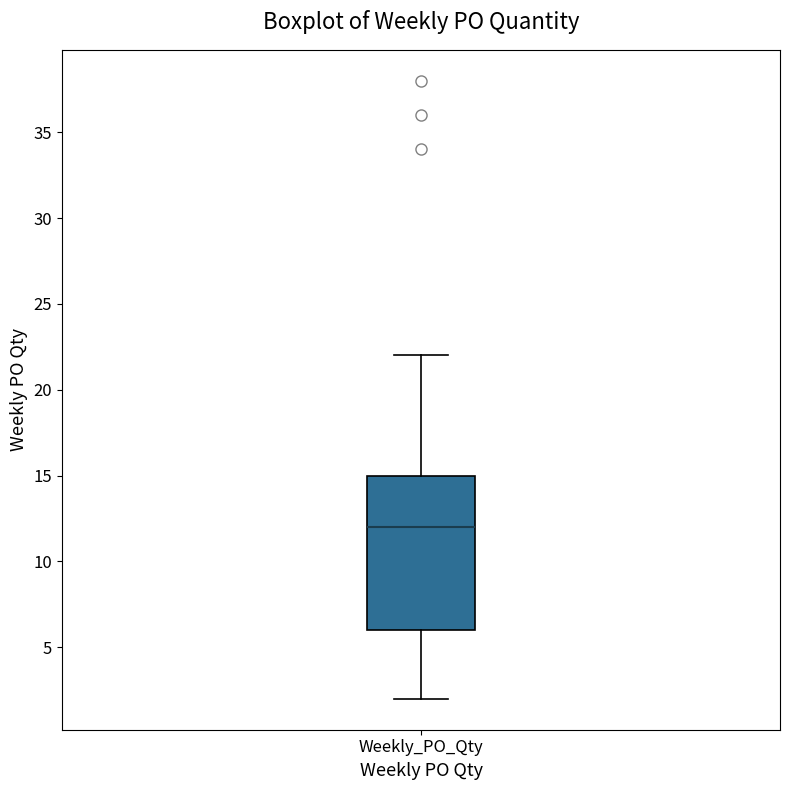

Where does the median line of the box for Weekly_PO_Qty sit on the y-axis? The values are not printed on the chart, so give them approximately, as read against the axis.

12